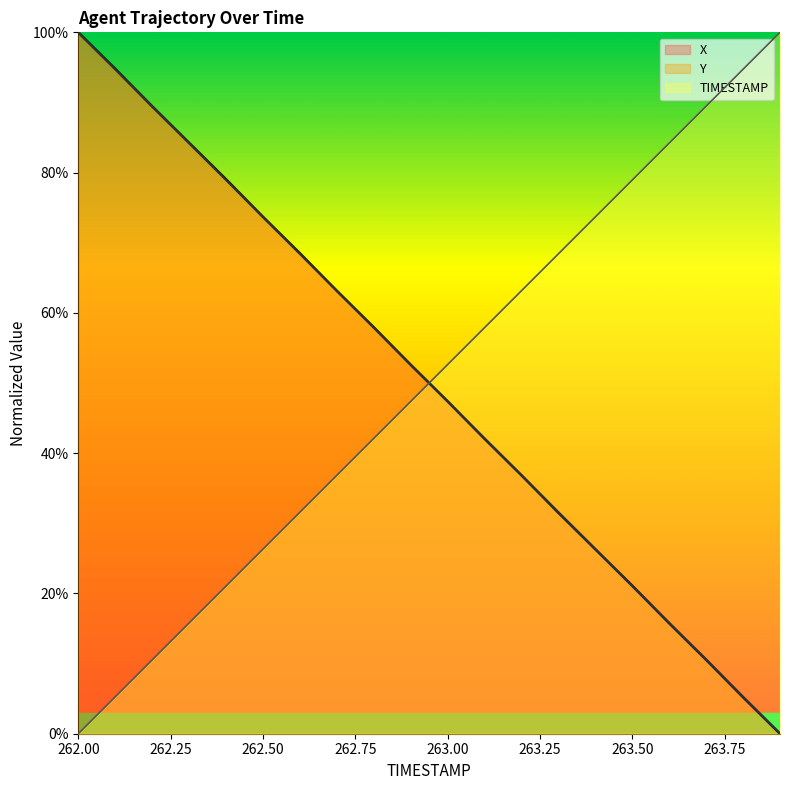

At 262.3, list the series in order from smallest to largest.

TIMESTAMP, Y, X